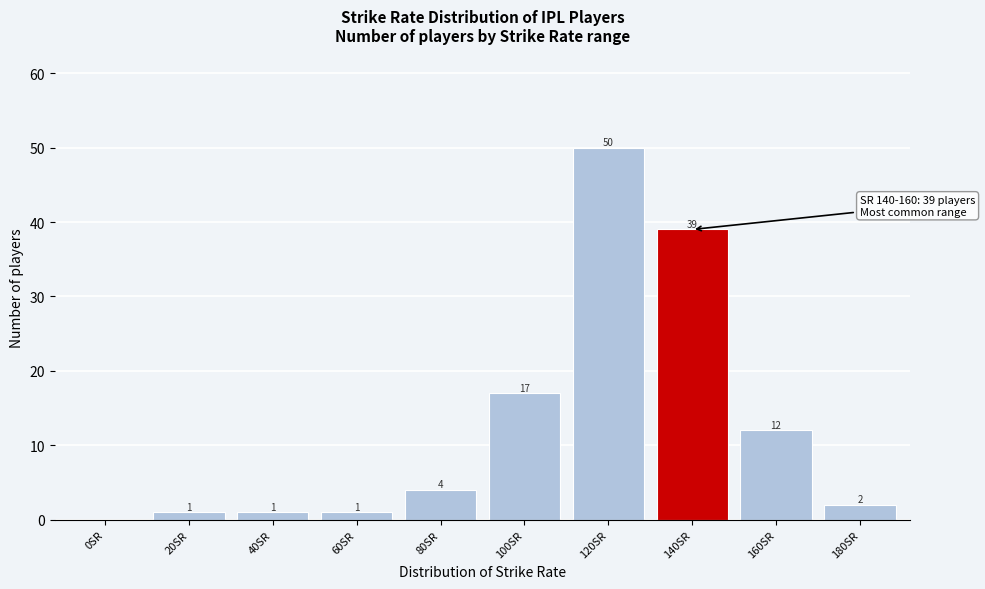

Reading left to right, transcribe all the data shown in this chart.

0SR=0	20SR=1	40SR=1	60SR=1	80SR=4	100SR=17	120SR=50	140SR=39	160SR=12	180SR=2